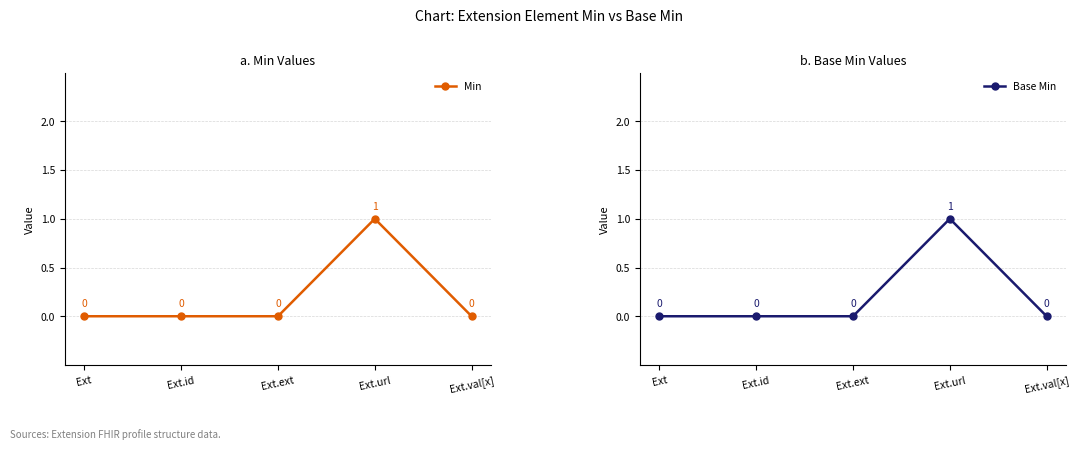

The Min series shows 0 at Ext.ext. True or false?

True